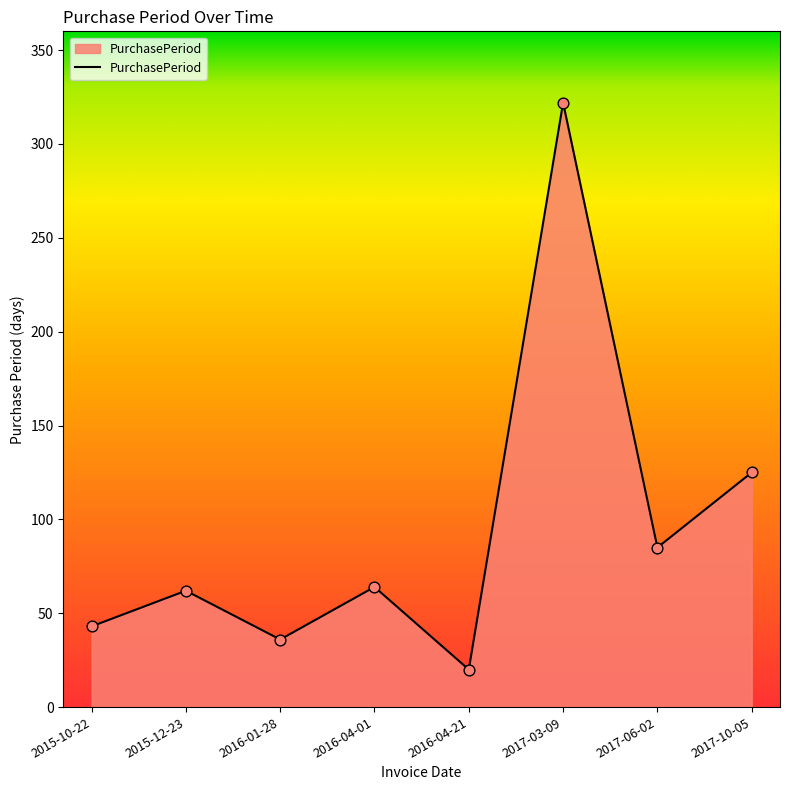

What is the change in value from 2016-04-01 to 2016-04-21?

-44